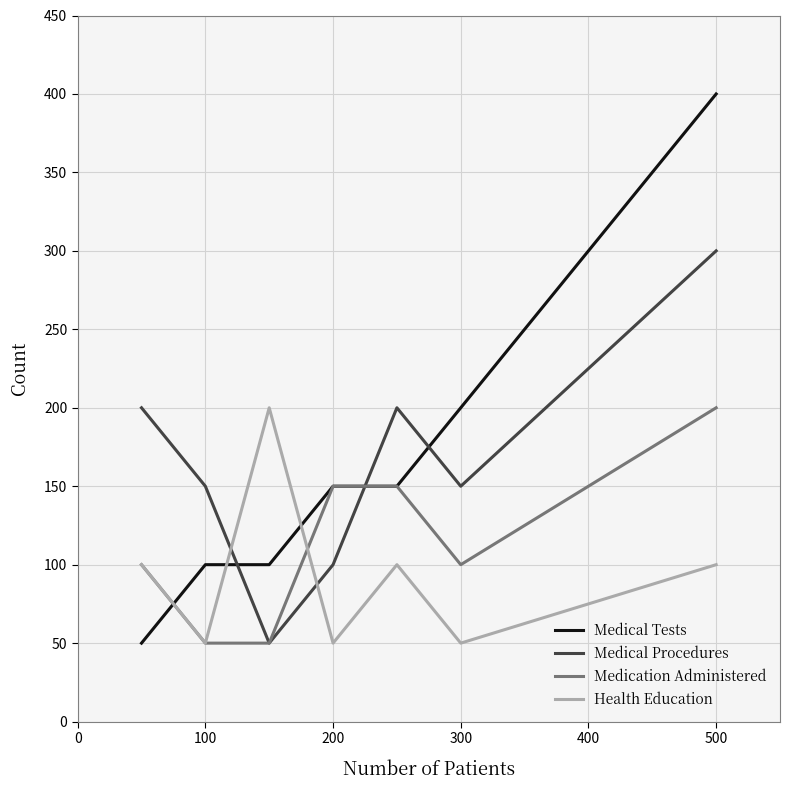

How many interior local peaks does the Health Education series have?

2